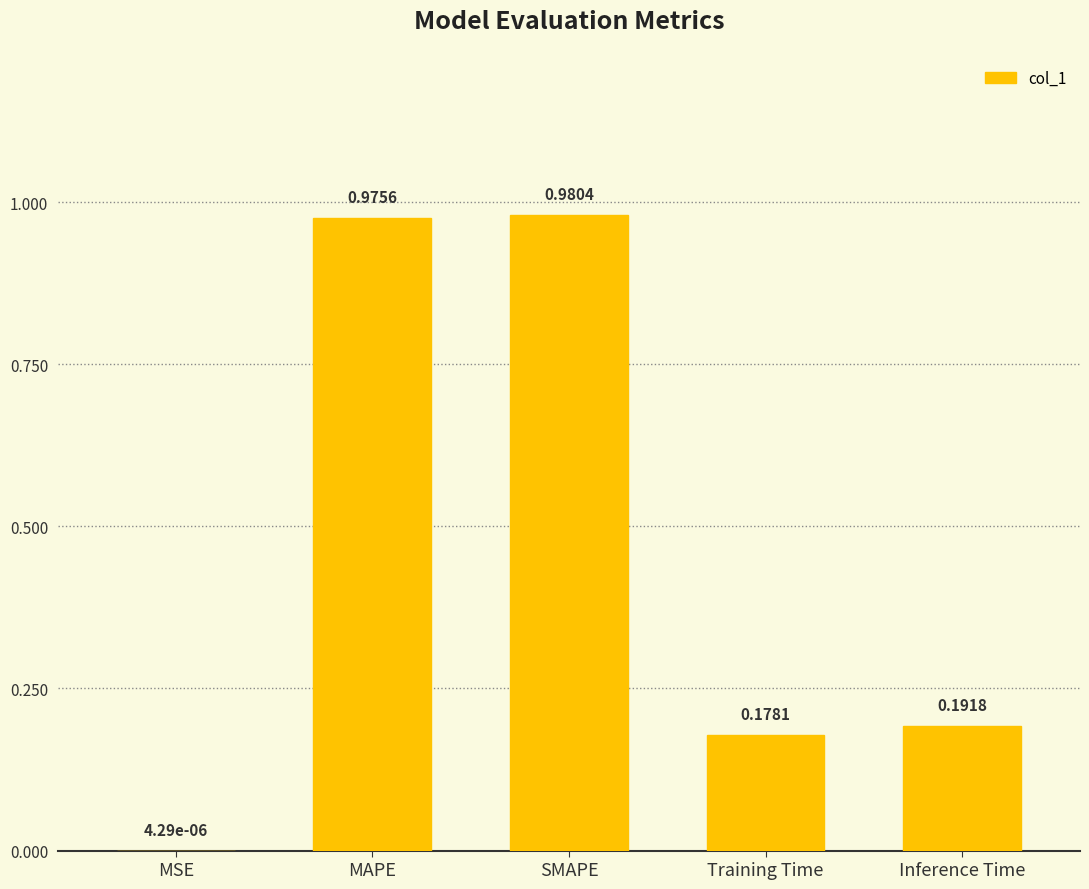

What is the sum of all values?

2.3